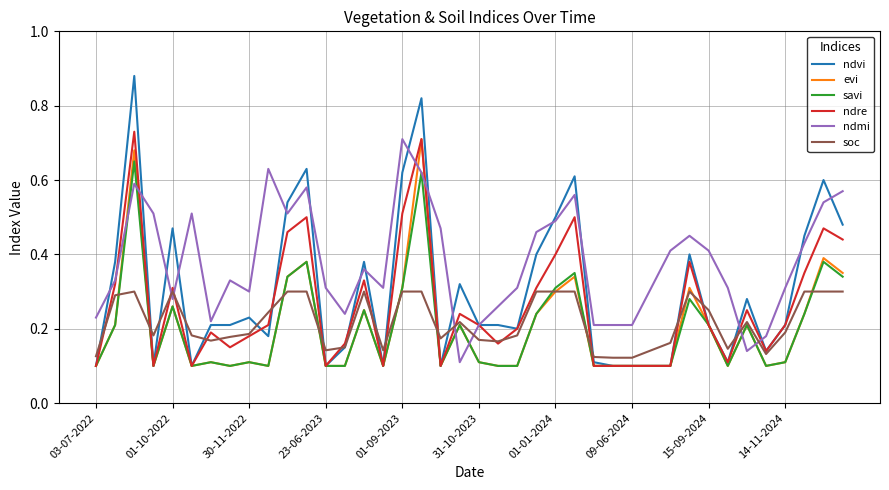

Count the number of categories in the chart.

40